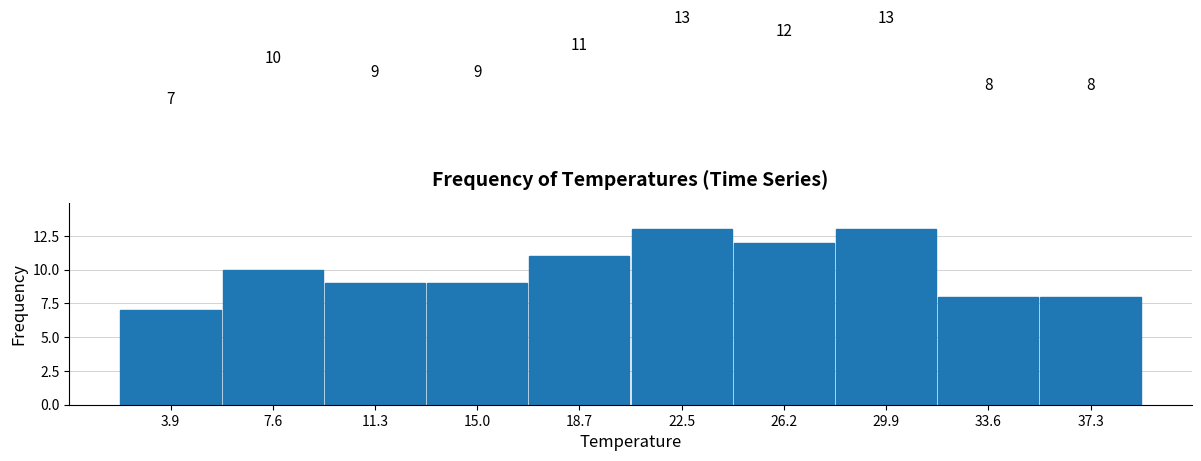

Reading left to right, transcribe this chart: for each bar, give the range it covers on the x-axis and its height. The bar edges are not printed on the chart, so give them approximately, as read against the axis.

2.0 to 5.5: 7
5.5 to 9.5: 10
9.5 to 13.0: 9
13.0 to 17.0: 9
17.0 to 20.5: 11
20.5 to 24.5: 13
24.5 to 28.0: 12
28.0 to 32.0: 13
32.0 to 35.5: 8
35.5 to 39.0: 8